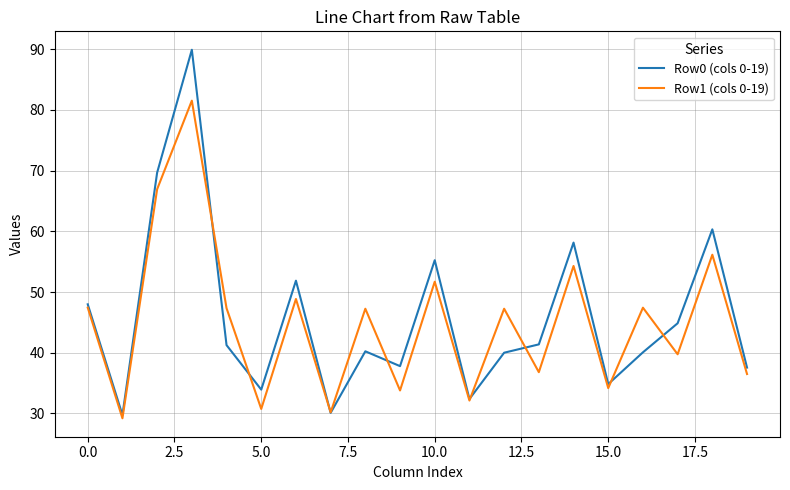

What is the highest value of the Row1 (cols 0-19) series?

81.5